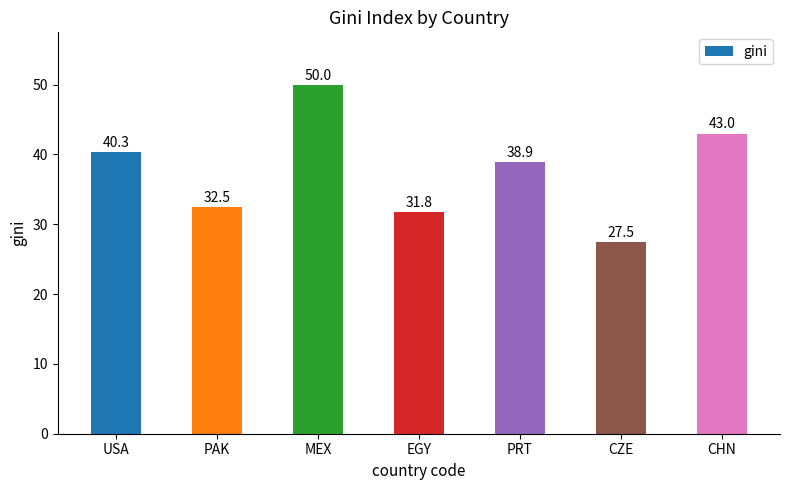

The chart shows a value of 38.9 at PRT. True or false?

True